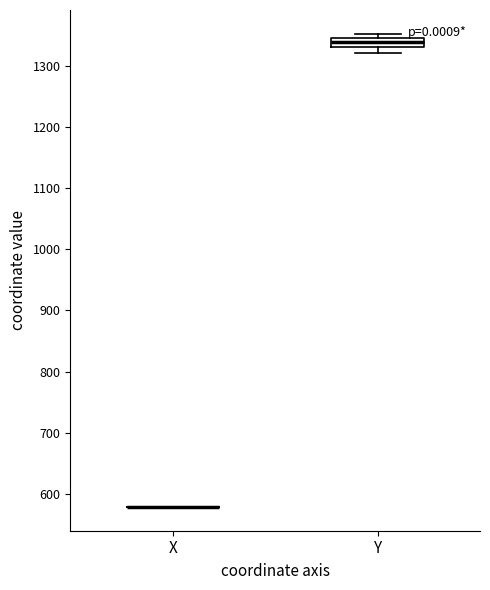

Comparing the boxes themselves (not the whiskers), which one is the tallest?

Y